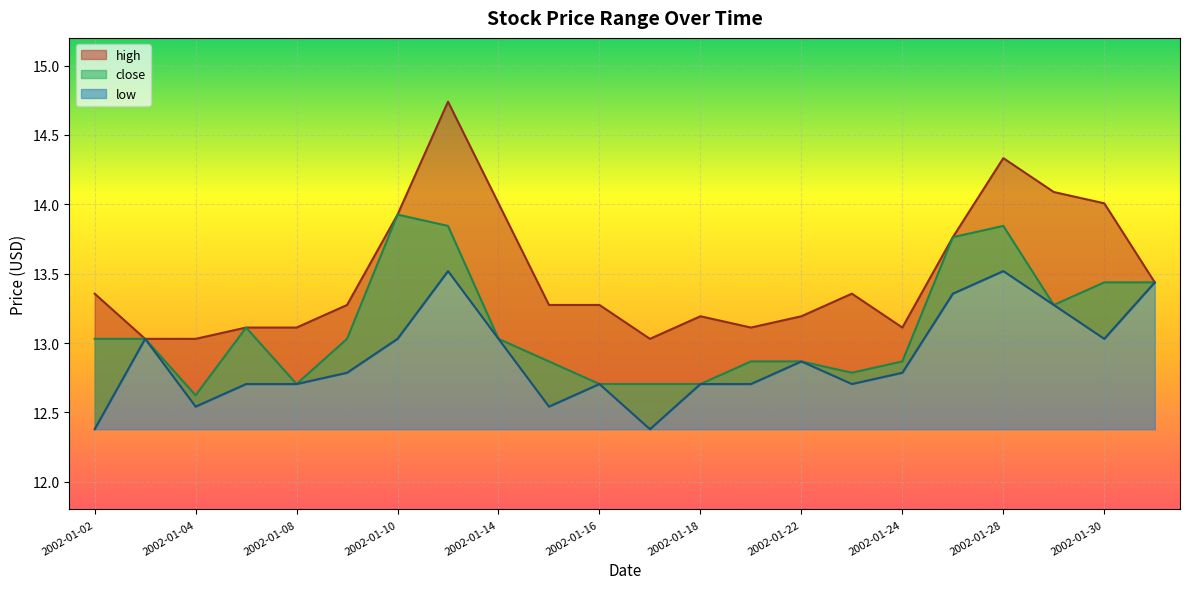

List the labels in order of high value, largest first.

2002-01-11, 2002-01-28, 2002-01-29, 2002-01-14, 2002-01-30, 2002-01-10, 2002-01-25, 2002-01-31, 2002-01-02, 2002-01-23, 2002-01-09, 2002-01-15, 2002-01-16, 2002-01-18, 2002-01-22, 2002-01-07, 2002-01-08, 2002-01-21, 2002-01-24, 2002-01-03, 2002-01-04, 2002-01-17